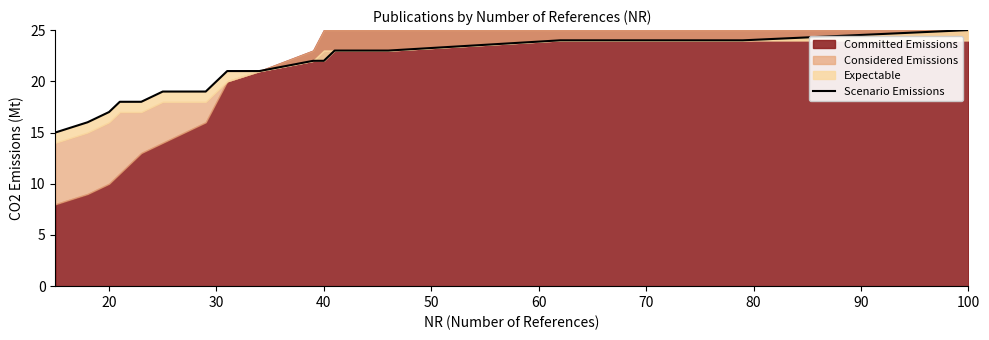

How many data points does each series have?

18